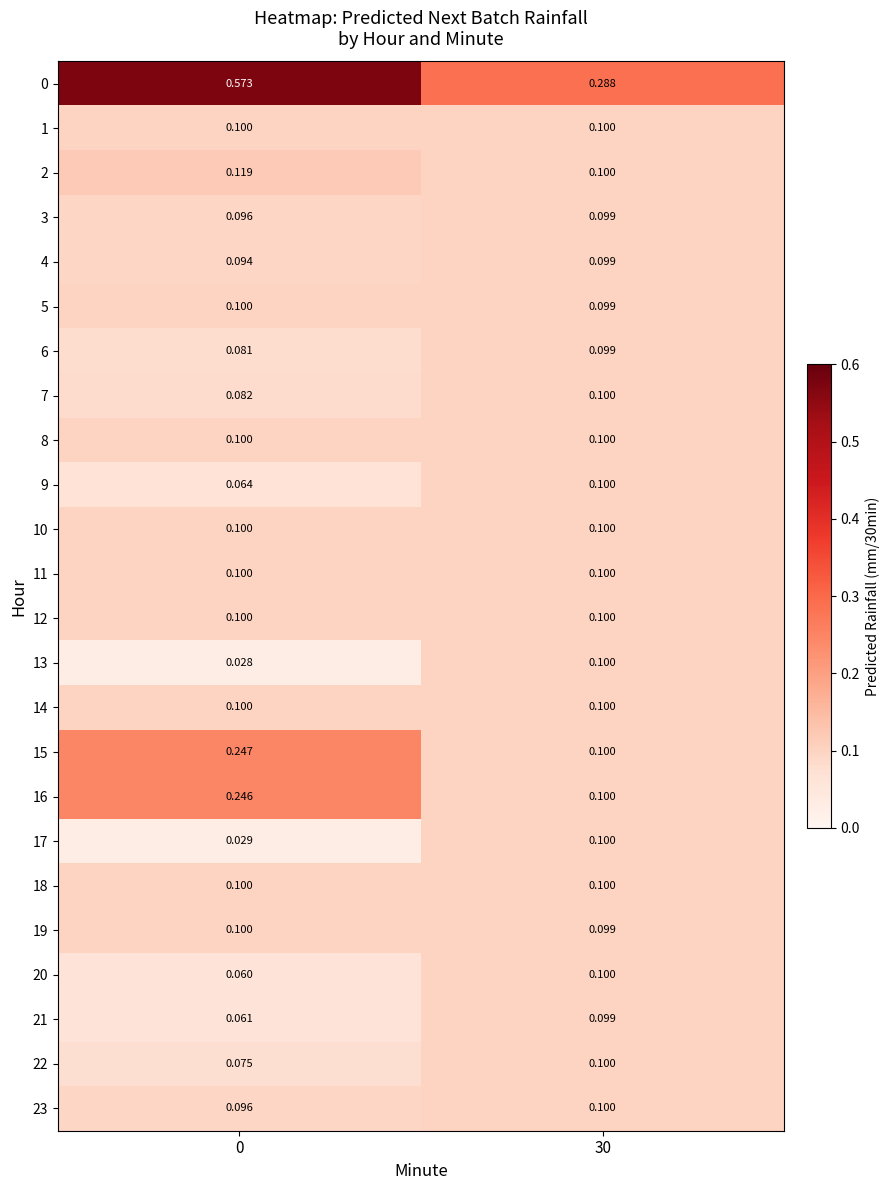

Reading right to left, extract all data points from this chart.

0: 30=0.3	0=0.6
1: 30=0.1	0=0.1
2: 30=0.1	0=0.1
3: 30=0.1	0=0.1
4: 30=0.1	0=0.1
5: 30=0.1	0=0.1
6: 30=0.1	0=0.1
7: 30=0.1	0=0.1
8: 30=0.1	0=0.1
9: 30=0.1	0=0.1
10: 30=0.1	0=0.1
11: 30=0.1	0=0.1
12: 30=0.1	0=0.1
13: 30=0.1	0=0.0
14: 30=0.1	0=0.1
15: 30=0.1	0=0.2
16: 30=0.1	0=0.2
17: 30=0.1	0=0.0
18: 30=0.1	0=0.1
19: 30=0.1	0=0.1
20: 30=0.1	0=0.1
21: 30=0.1	0=0.1
22: 30=0.1	0=0.1
23: 30=0.1	0=0.1